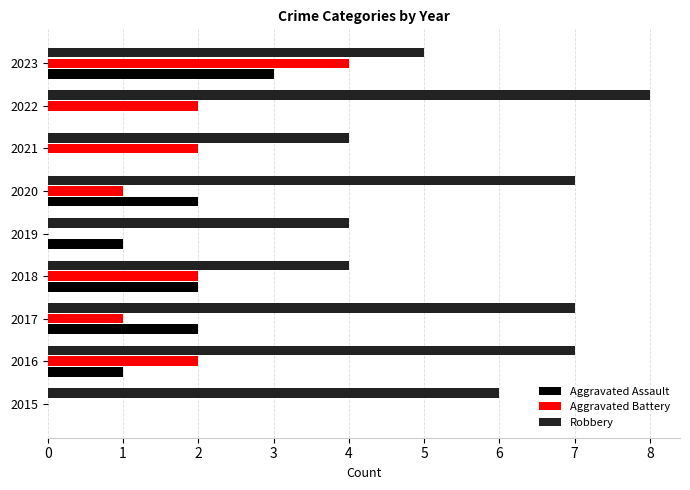

Which series has the largest total across all categories?

Robbery